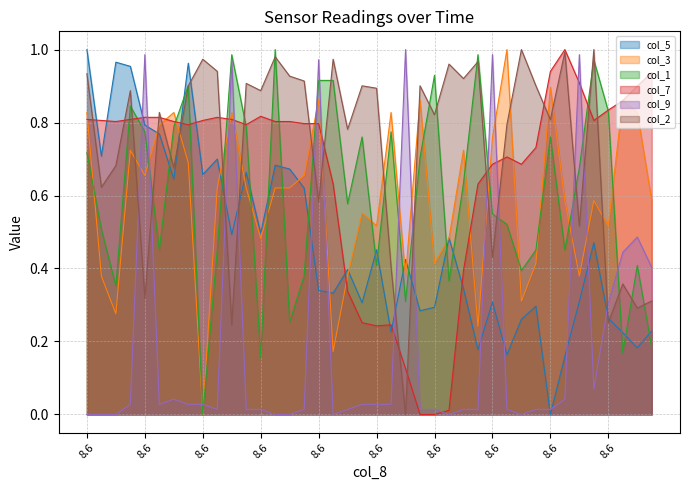

True or false: col_9 has more than 0 points higher than both neighbors.

True